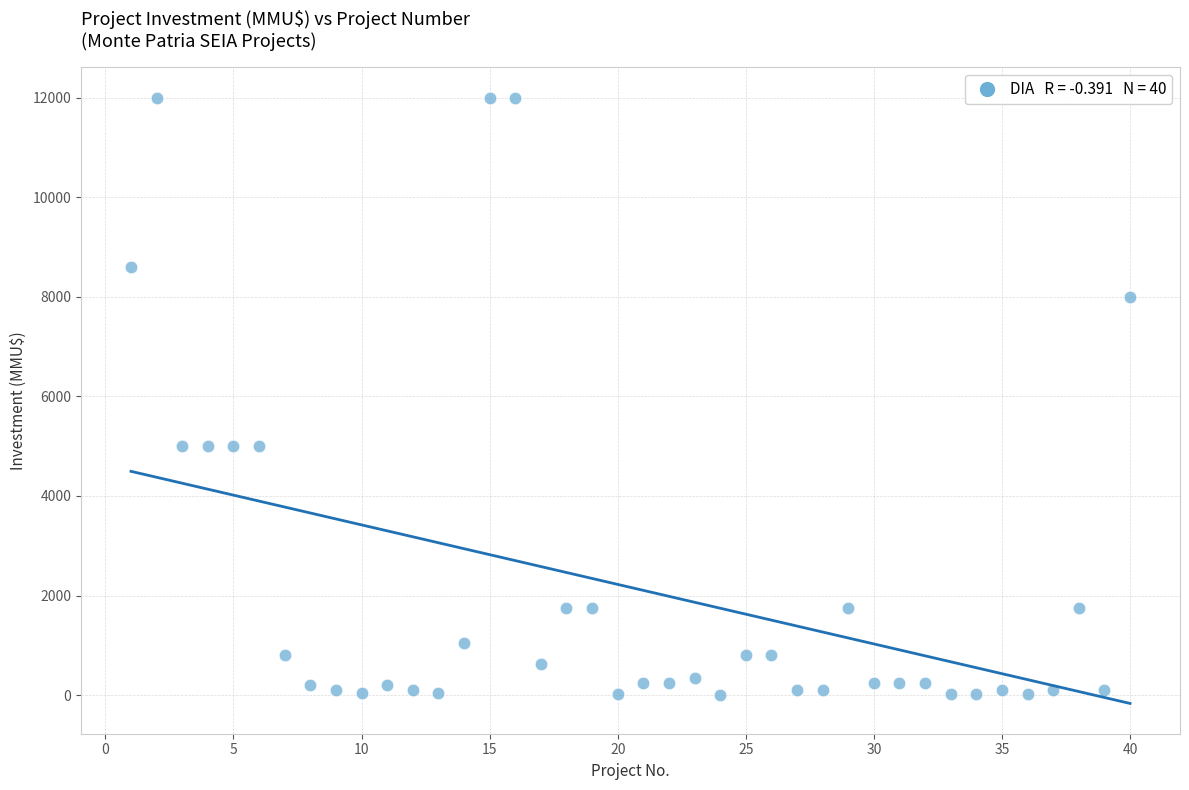

What is the range of X values (max minus min)?

39